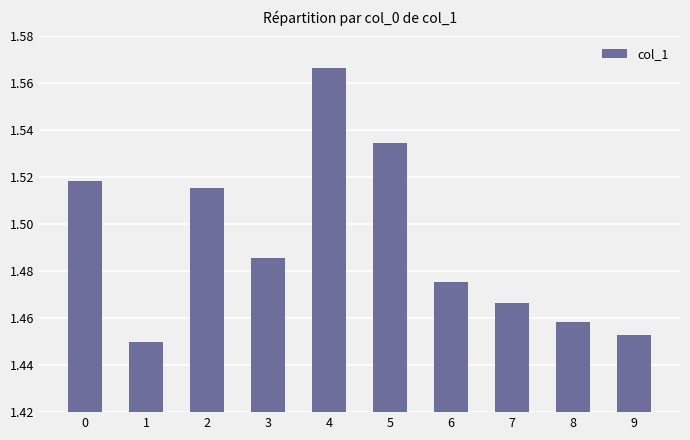

What is the change in value from 1 to 4?

+0.1